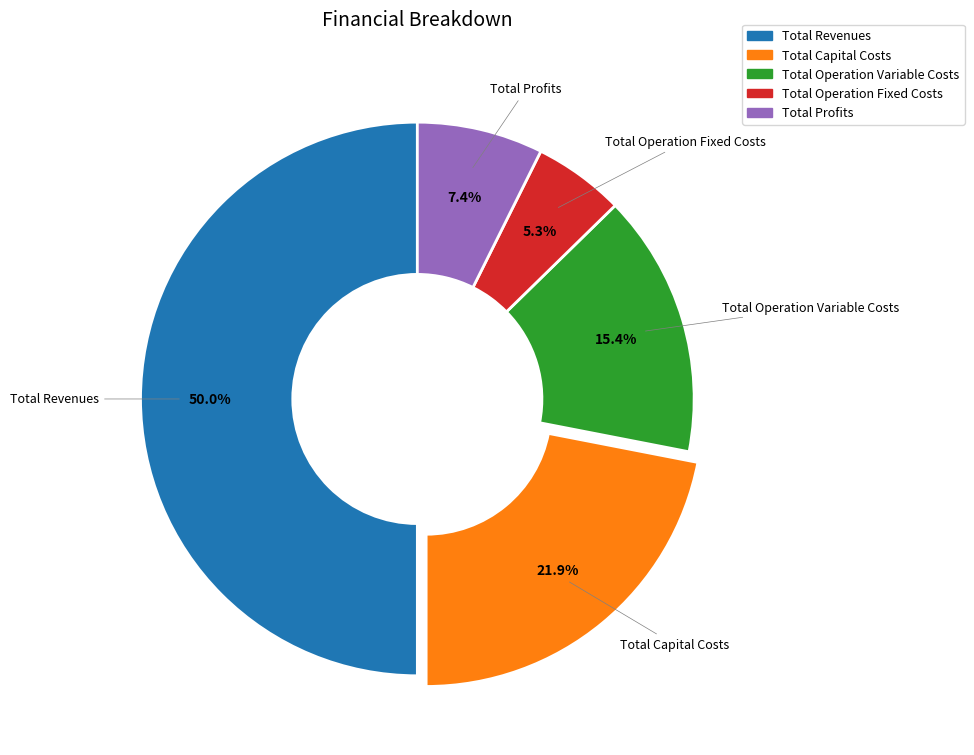

To the nearest percent, what is the difference between the largest and smallest slice percentages?

45%